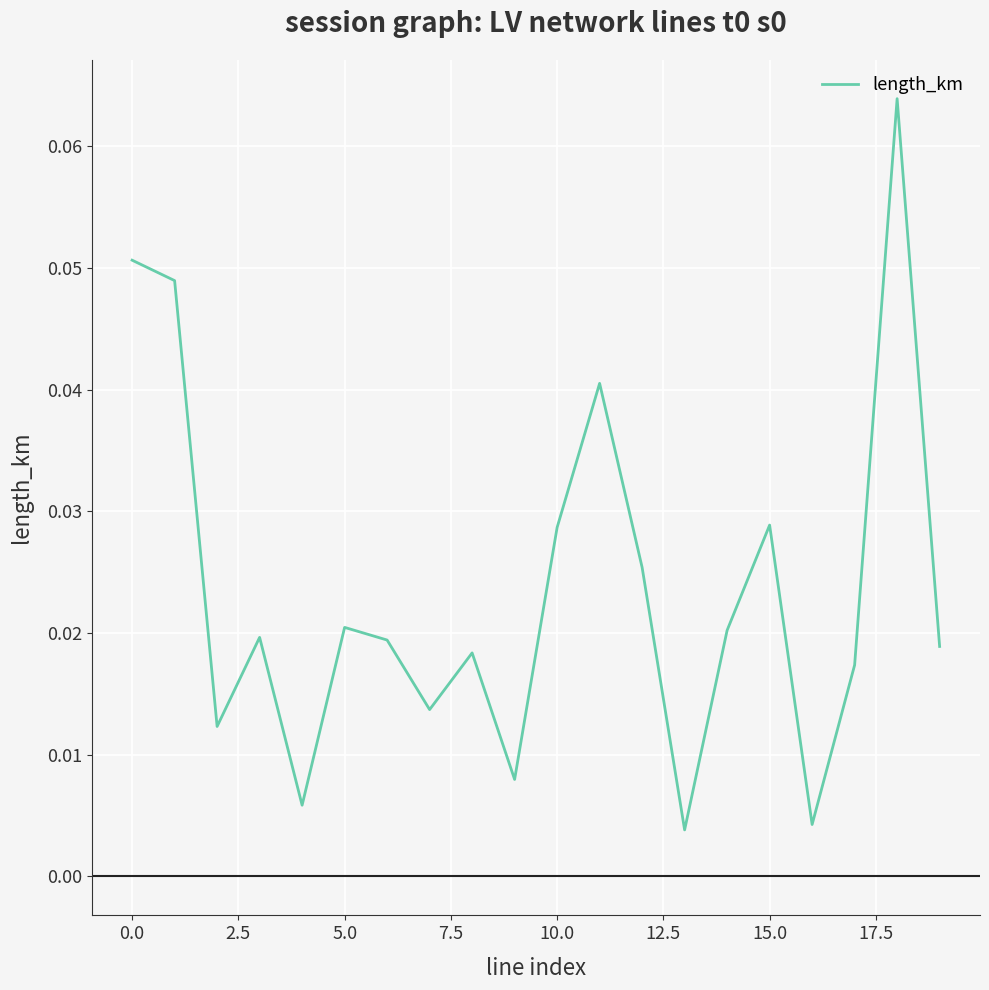

How many lines are shown in the chart?

1